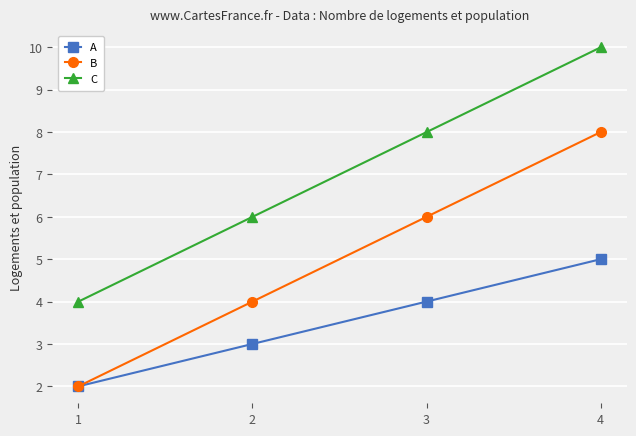

What is the value of the C point at the 2nd from the left?

6